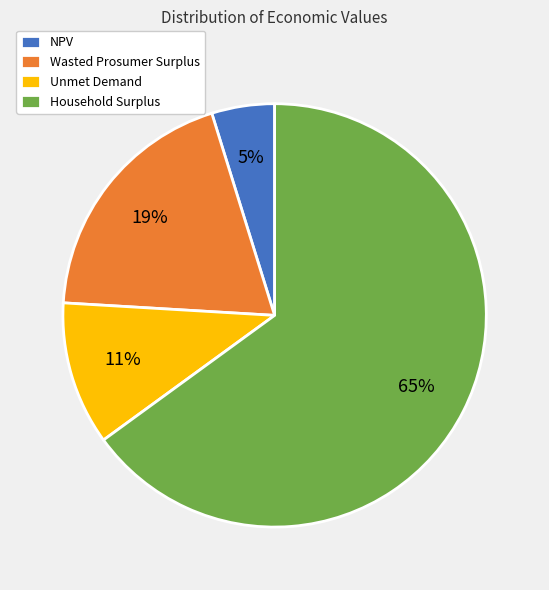

To the nearest percent, what portion does Unmet Demand represent?

11%